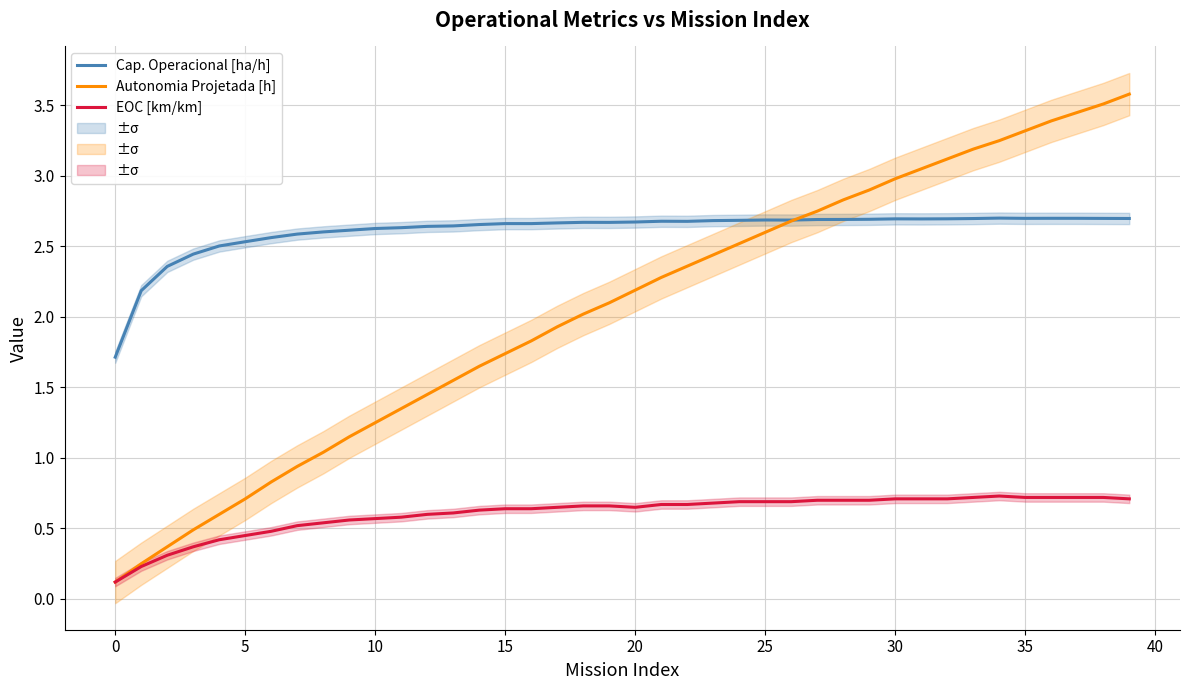

Reading right to left, extract all data points from this chart.

Cap. Operacional [ha/h]: 2.7	2.7	2.7	2.7	2.7	2.7	2.7	2.7	2.7	2.7	2.7	2.7	2.7	2.7	2.7	2.7	2.7	2.7	2.7	2.7	2.7	2.7	2.7	2.7	2.7	2.7	2.6	2.6	2.6	2.6	2.6	2.6	2.6	2.6	2.5	2.5	2.4	2.4	2.2	1.7
Autonomia Projetada [h]: 3.6	3.5	3.5	3.4	3.3	3.2	3.2	3.1	3.0	3.0	2.9	2.8	2.8	2.7	2.6	2.5	2.4	2.4	2.3	2.2	2.1	2.0	1.9	1.8	1.7	1.6	1.6	1.4	1.4	1.2	1.1	1.0	0.9	0.8	0.7	0.6	0.5	0.4	0.2	0.1
EOC [km/km]: 0.7	0.7	0.7	0.7	0.7	0.7	0.7	0.7	0.7	0.7	0.7	0.7	0.7	0.7	0.7	0.7	0.7	0.7	0.7	0.7	0.7	0.7	0.7	0.6	0.6	0.6	0.6	0.6	0.6	0.6	0.6	0.5	0.5	0.5	0.5	0.4	0.4	0.3	0.2	0.1